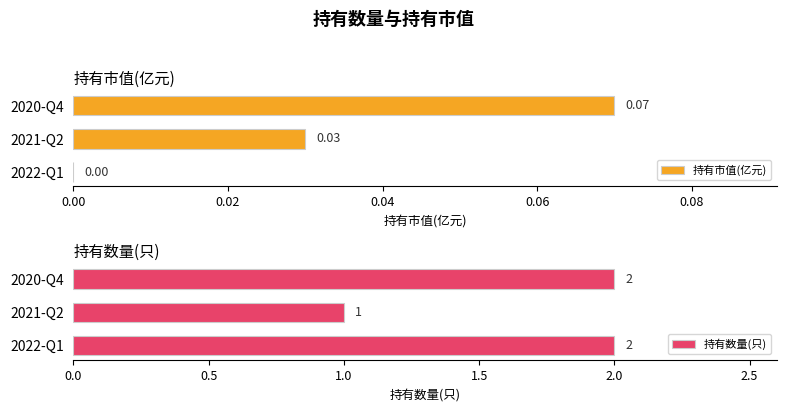

How many positive values does the 持有市值(亿元) series have?

2